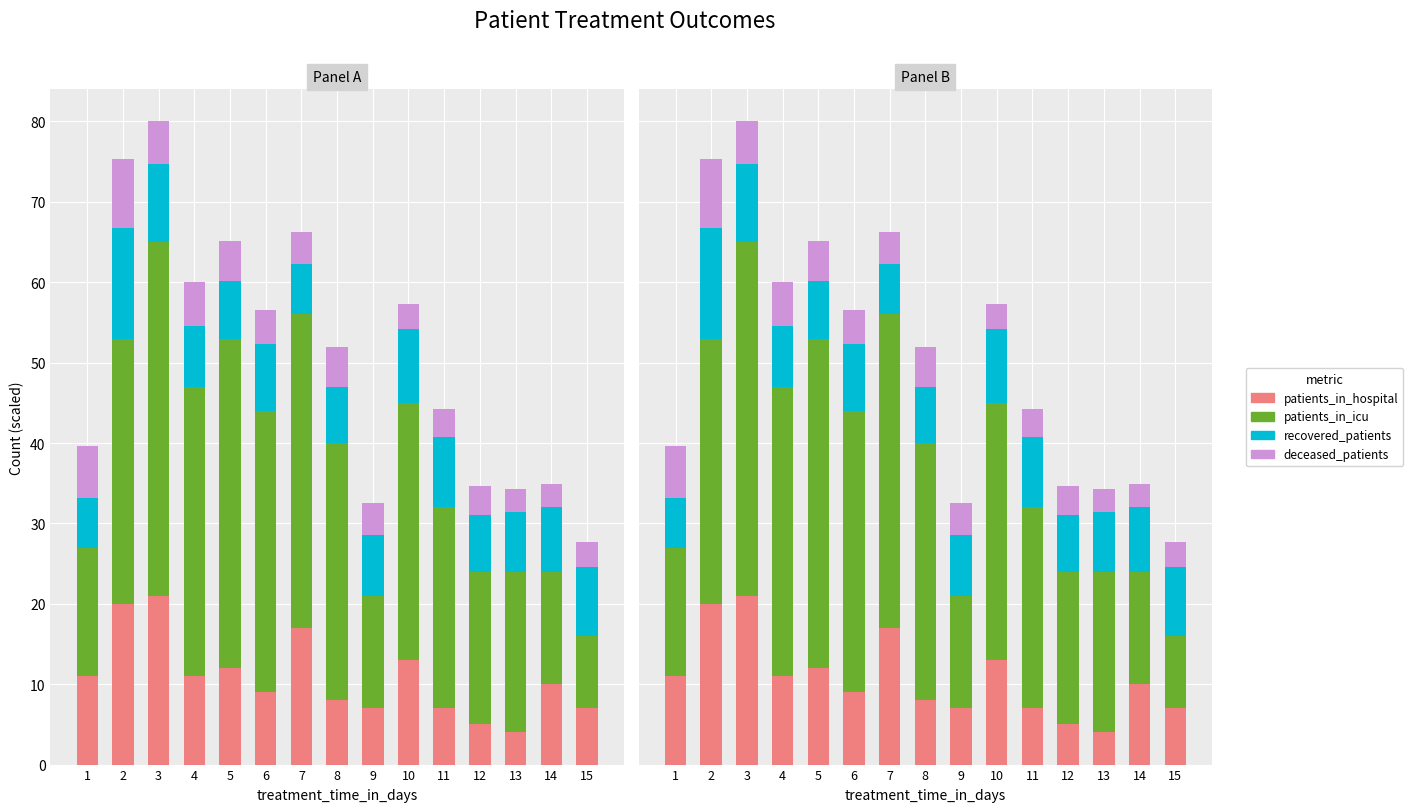

Does the chart contain any negative values?

No